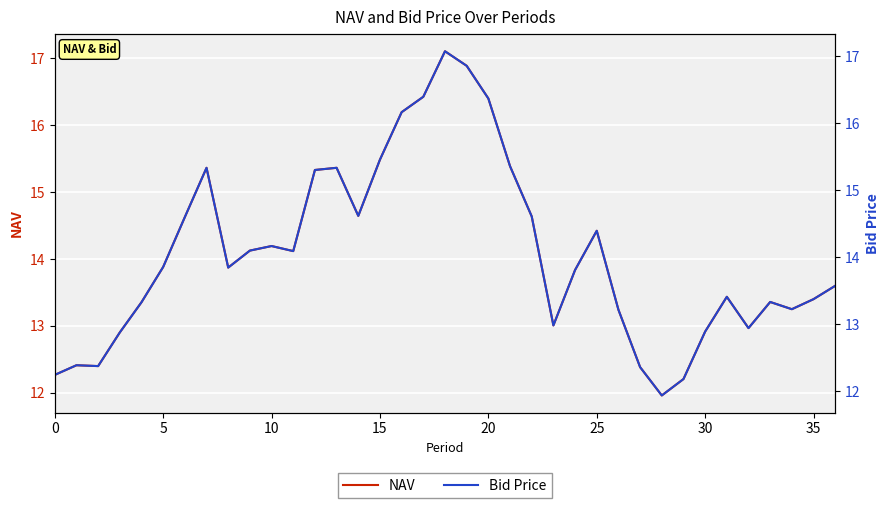

Is the value of NAV at 5 greater than the value of Bid Price at 20?

No